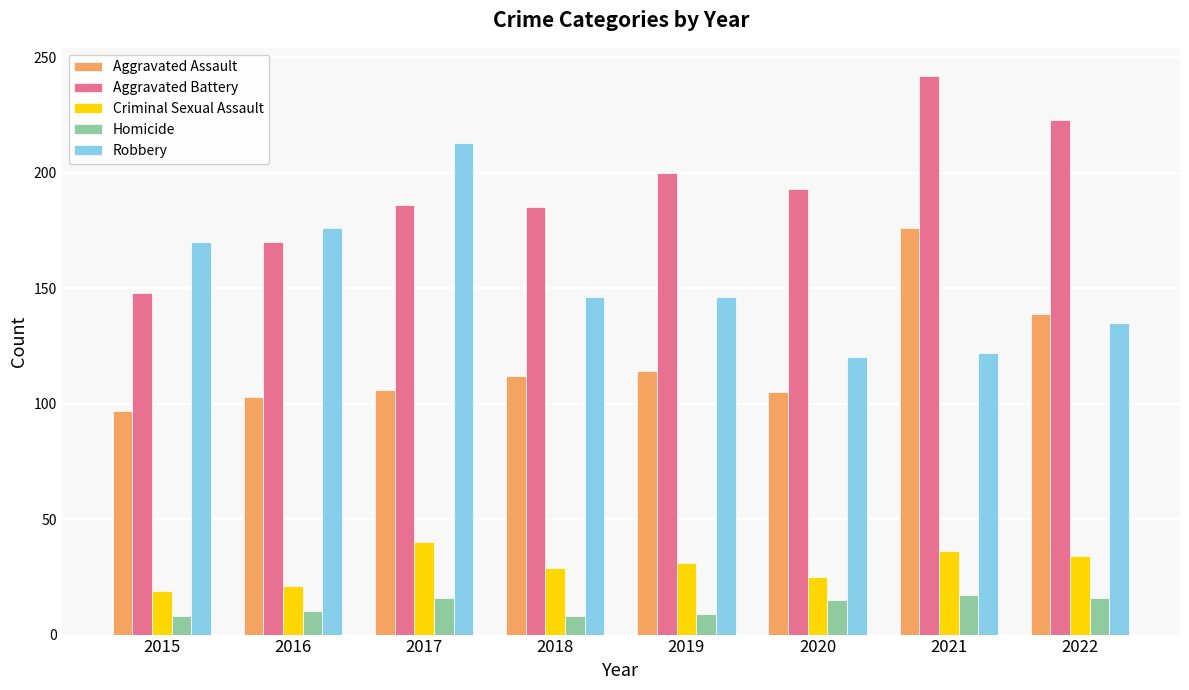

What is the smallest value displayed?

8